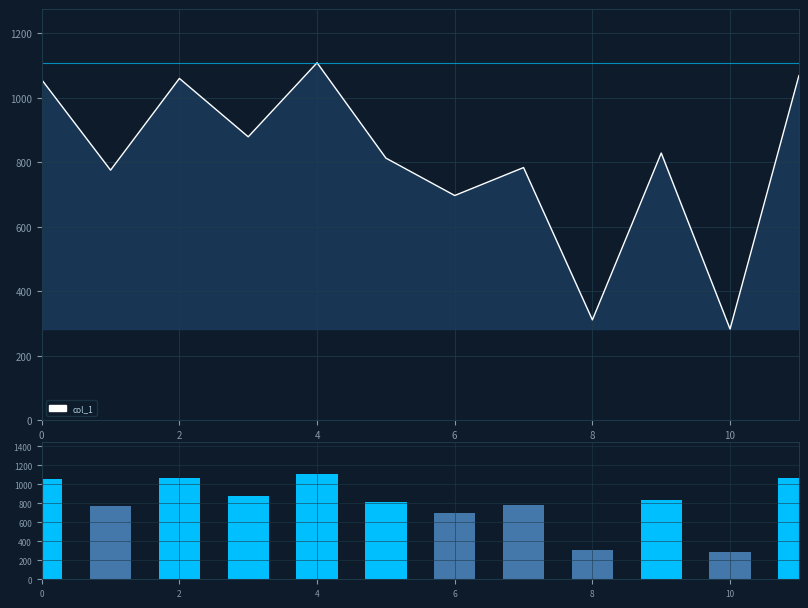

What is the minimum value for col_1?

283.0